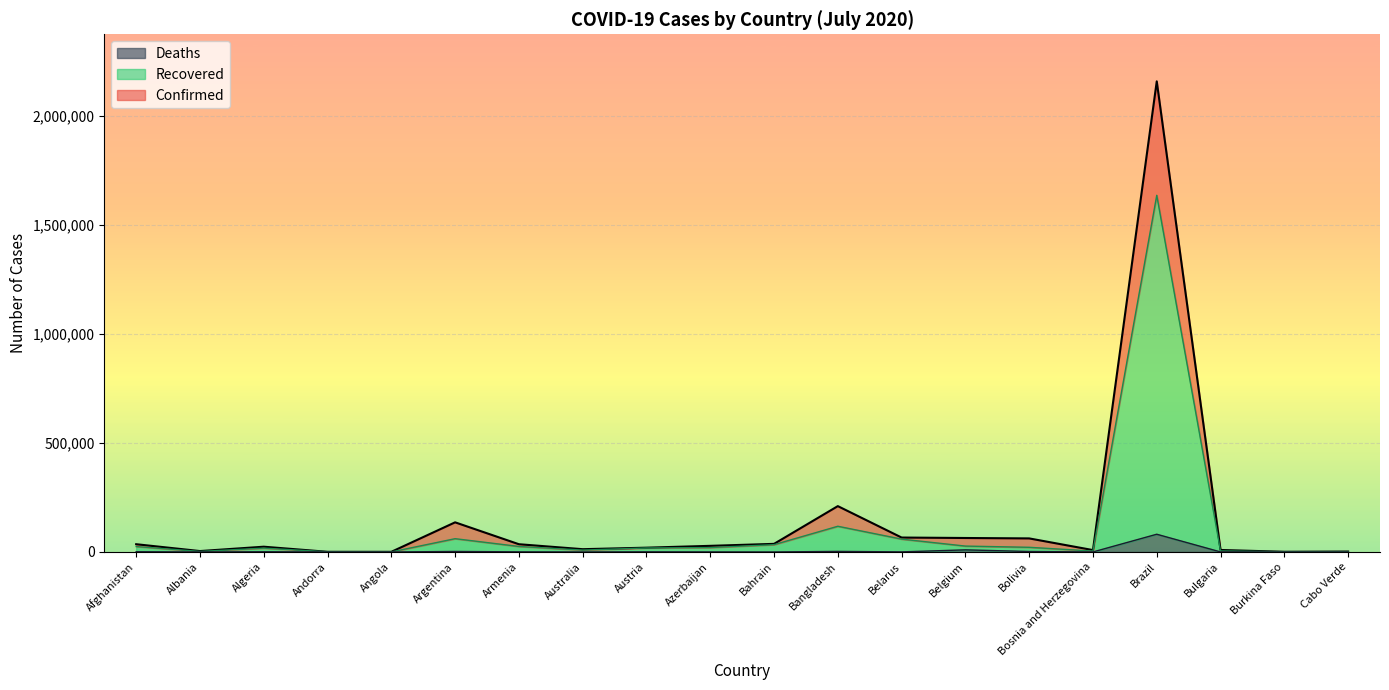

Where does the Confirmed series first go above 28242?

Afghanistan